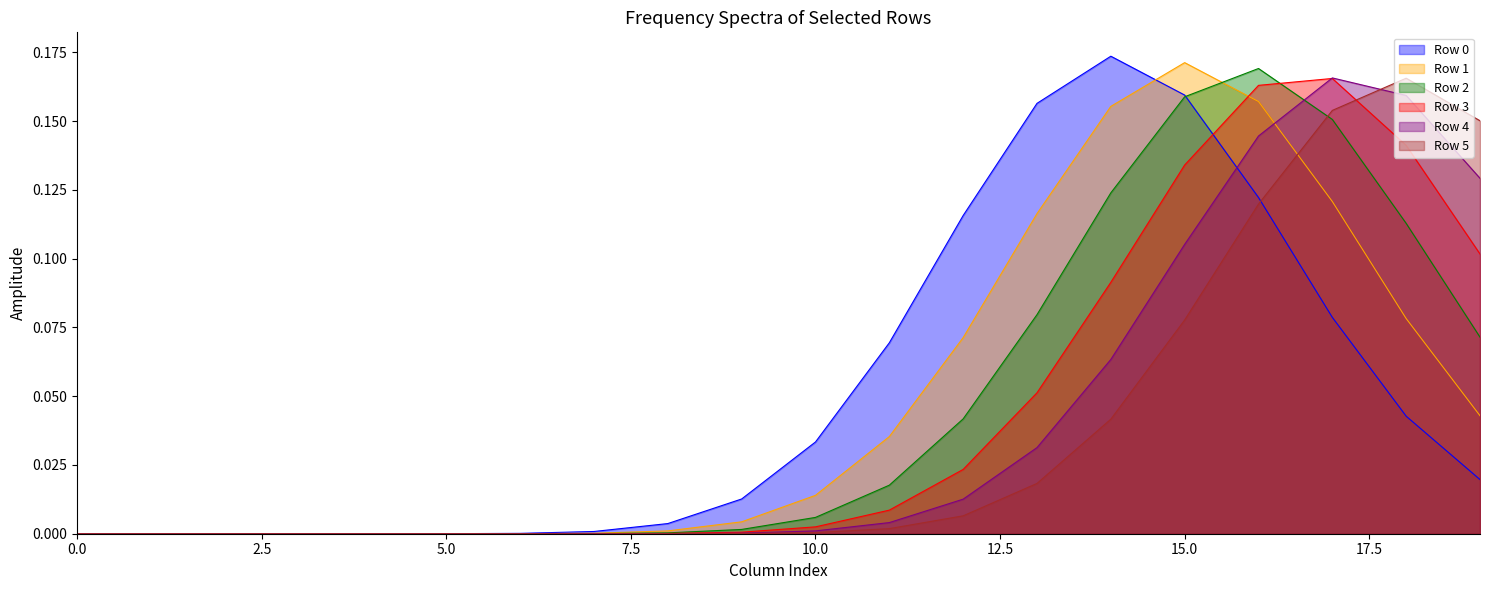

Between 17 and 18, which series saw the biggest shift?

Row 1